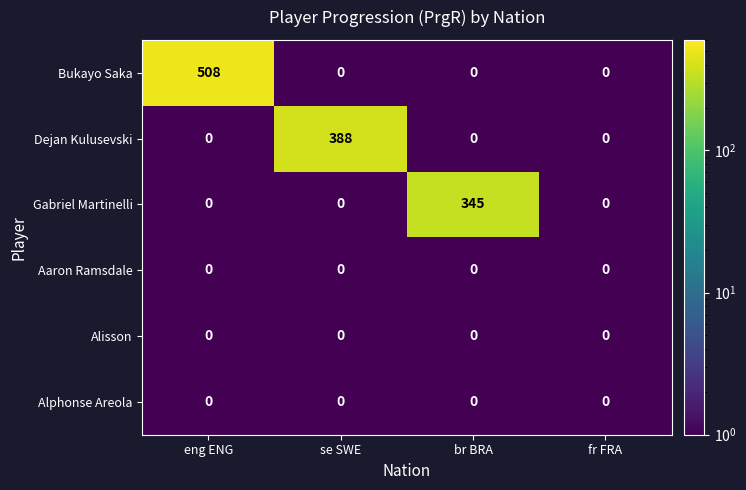

What is the difference between the maximum and minimum values in the Bukayo Saka series?

508